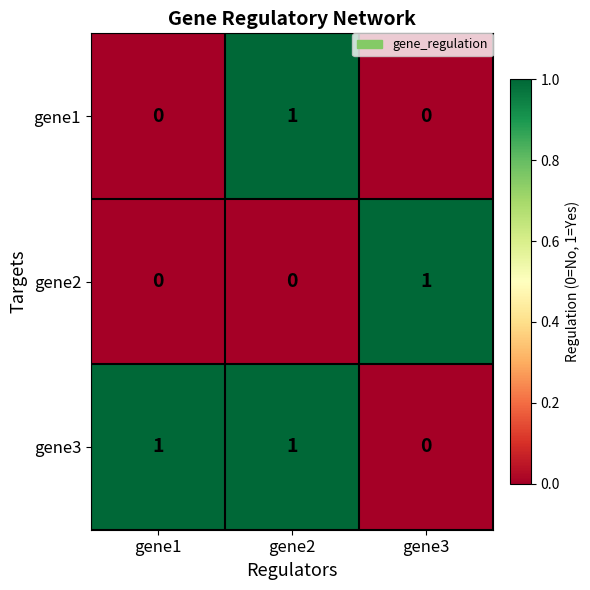

Between gene1 and gene2, which series saw the biggest shift?

gene1